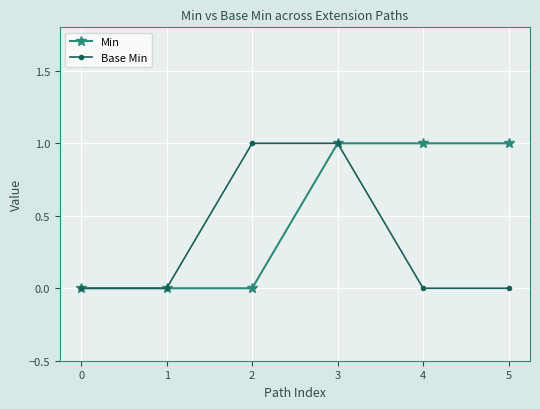

Which series has the largest total across all categories?

Min